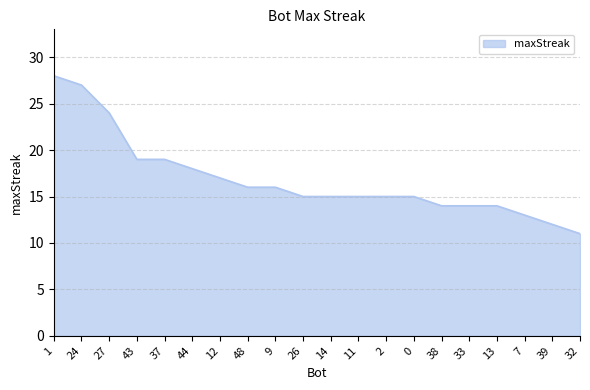

What is the difference between the second highest and minimum values?

16